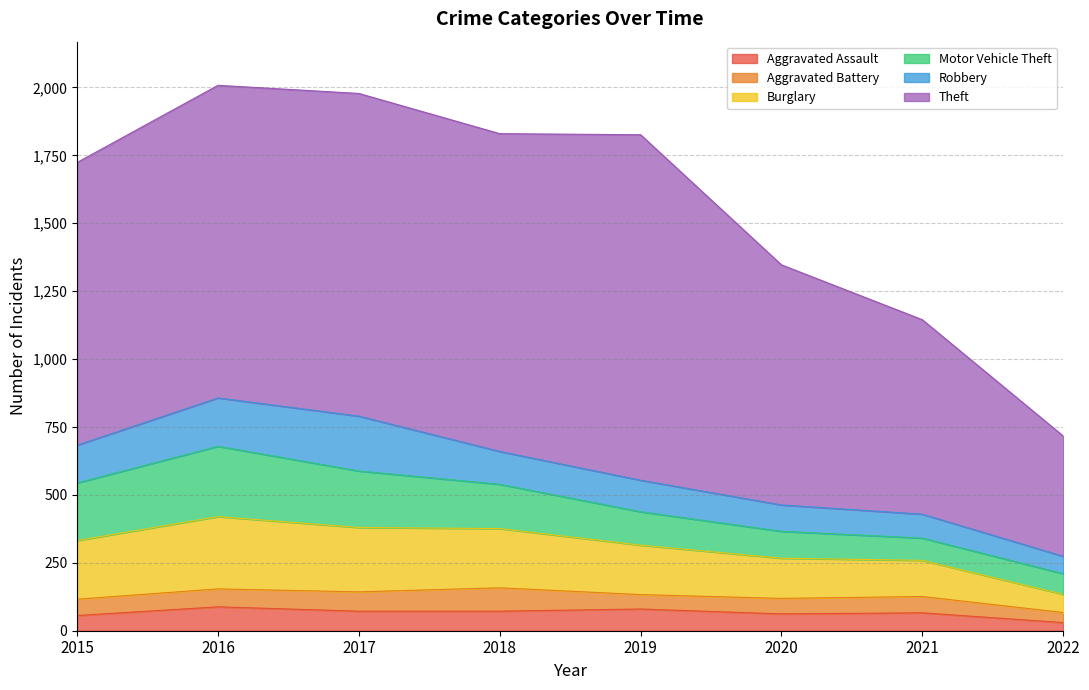

What is the difference between the Burglary values at 2022 and 2017?

170